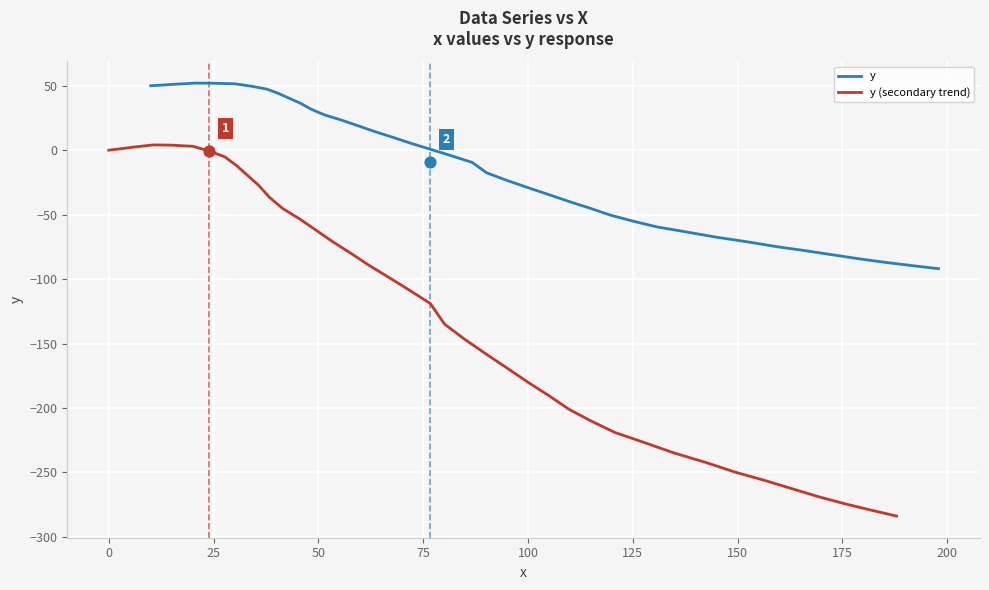

Which series has the largest total across all categories?

y (secondary trend)